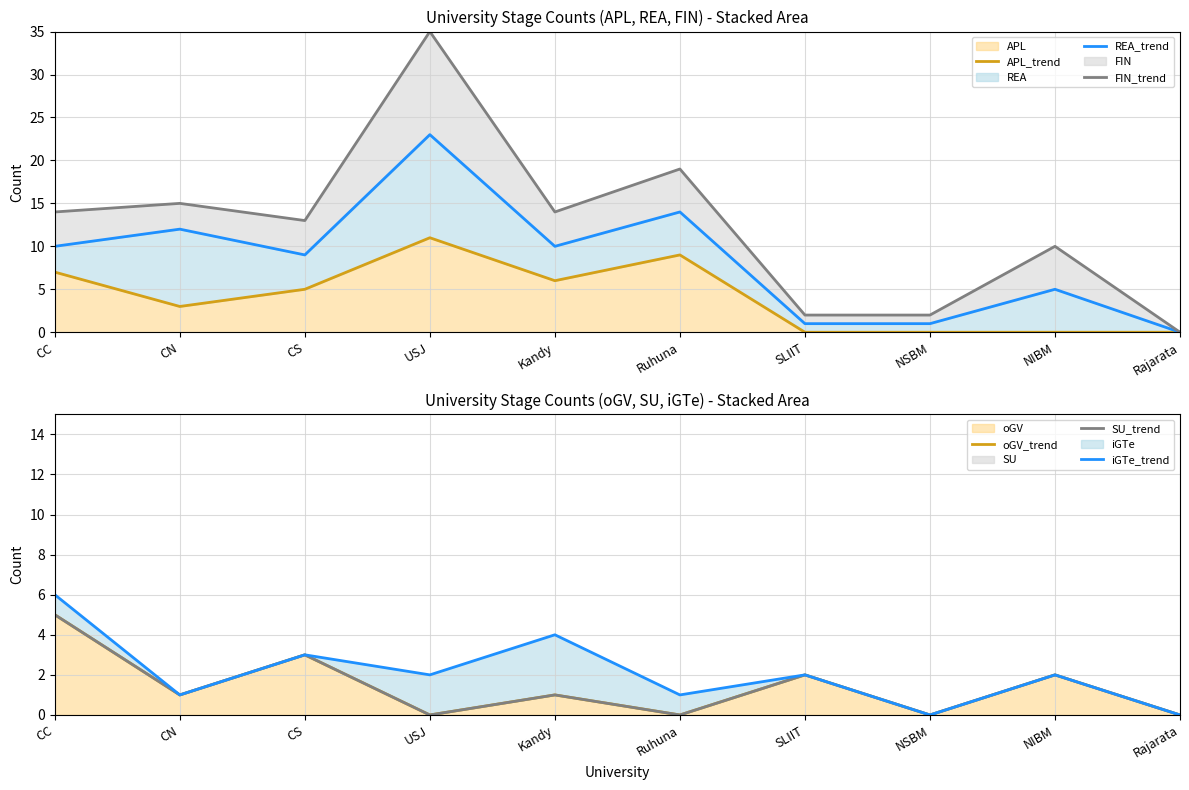

Does the chart have visible grid lines?

Yes